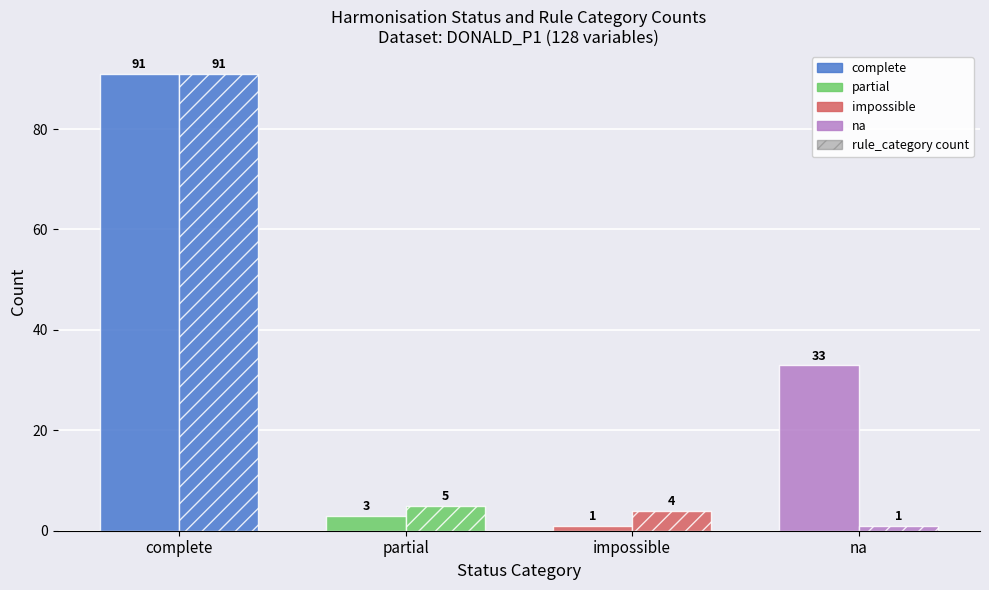

Between partial and complete, which is larger?

complete